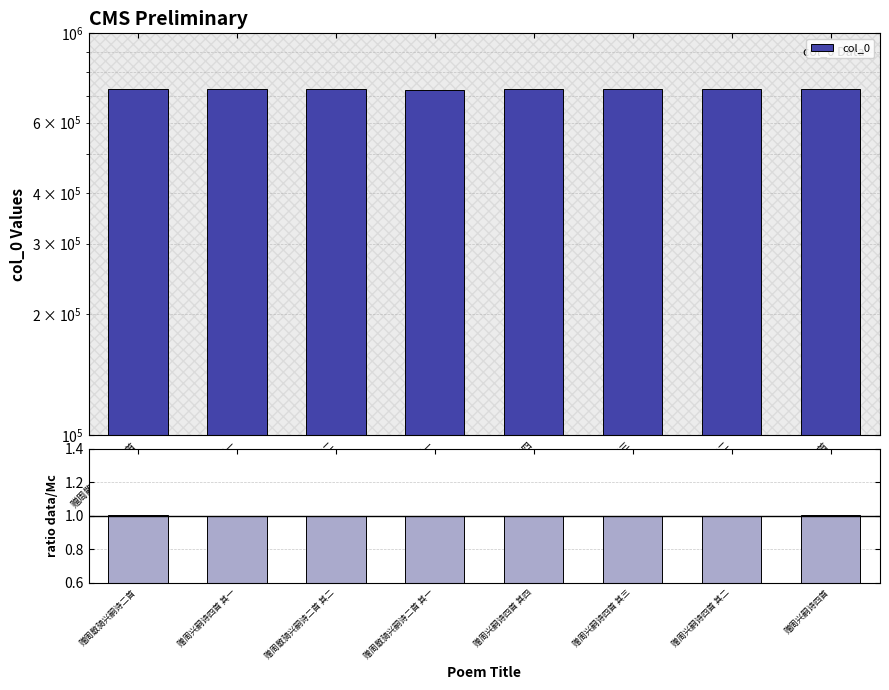

Rank the series by their maximum value, from lowest to highest.

ratio data/Mc, col_0